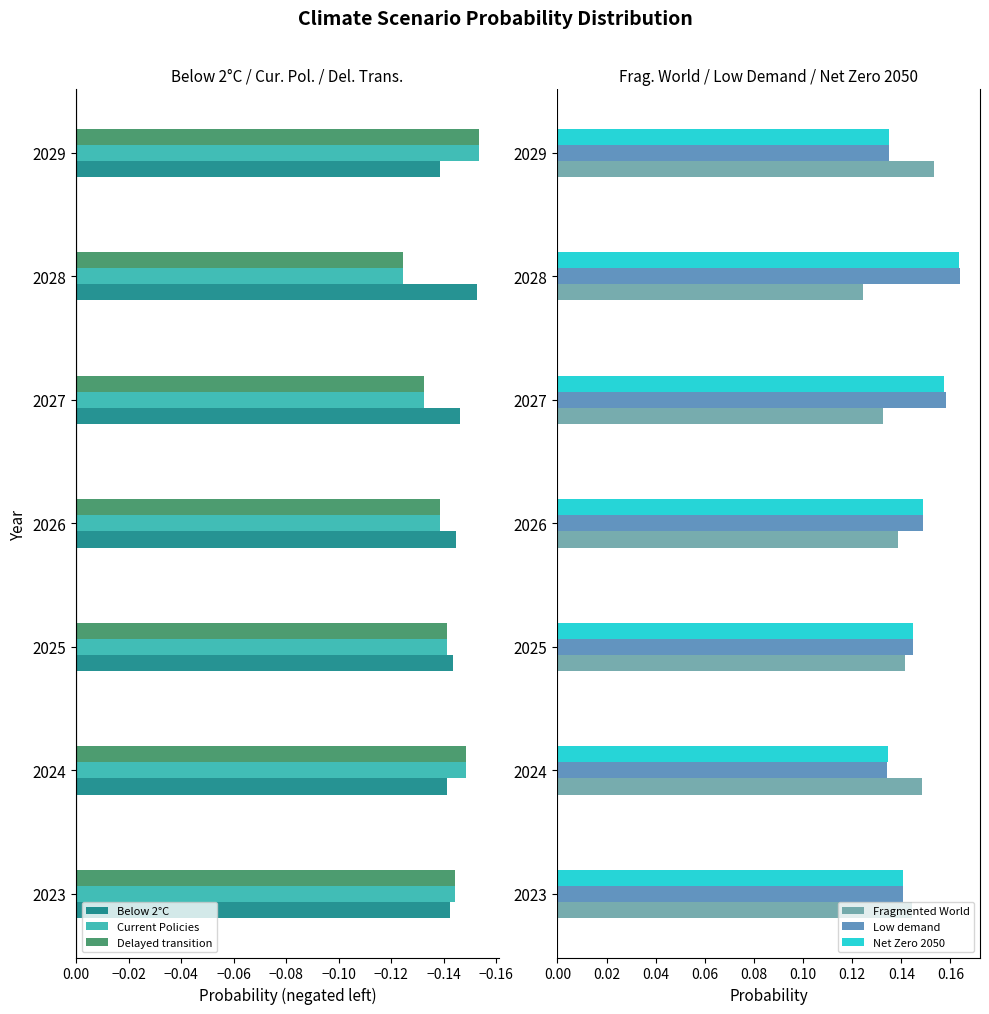

Count the Low demand values in the range 0 to 1.

7